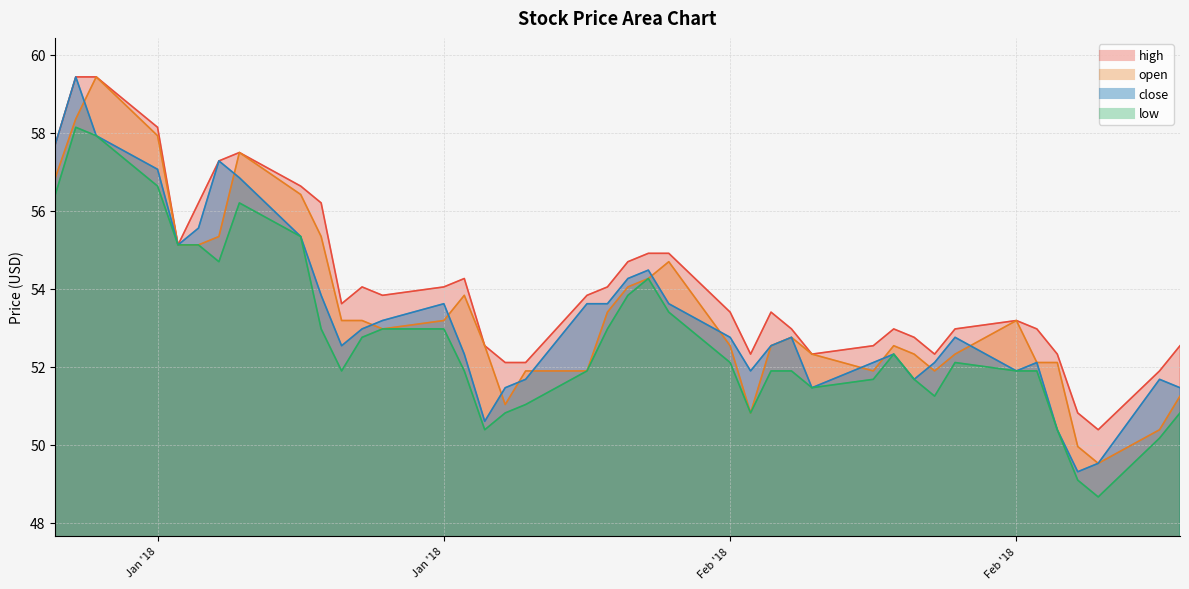

What is the maximum value for open?

59.4